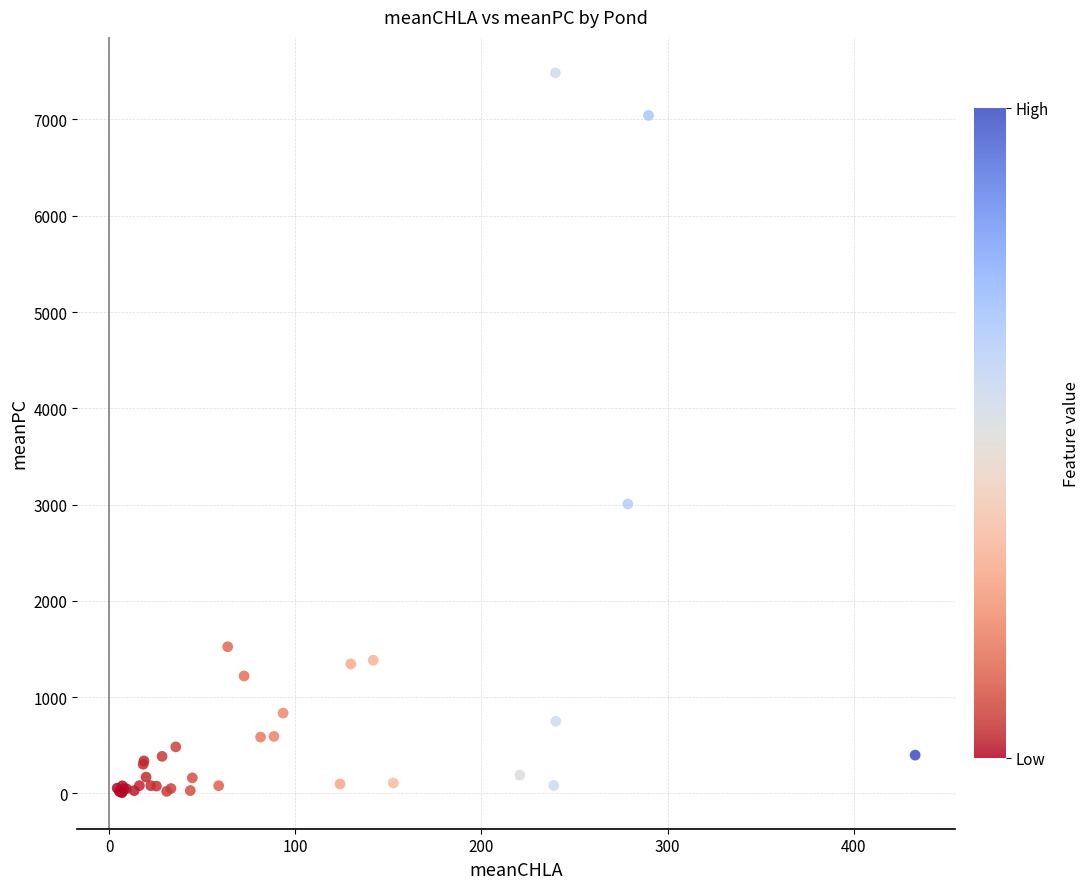

What Y value in the scatter plot is closest to 3745?

3006.3